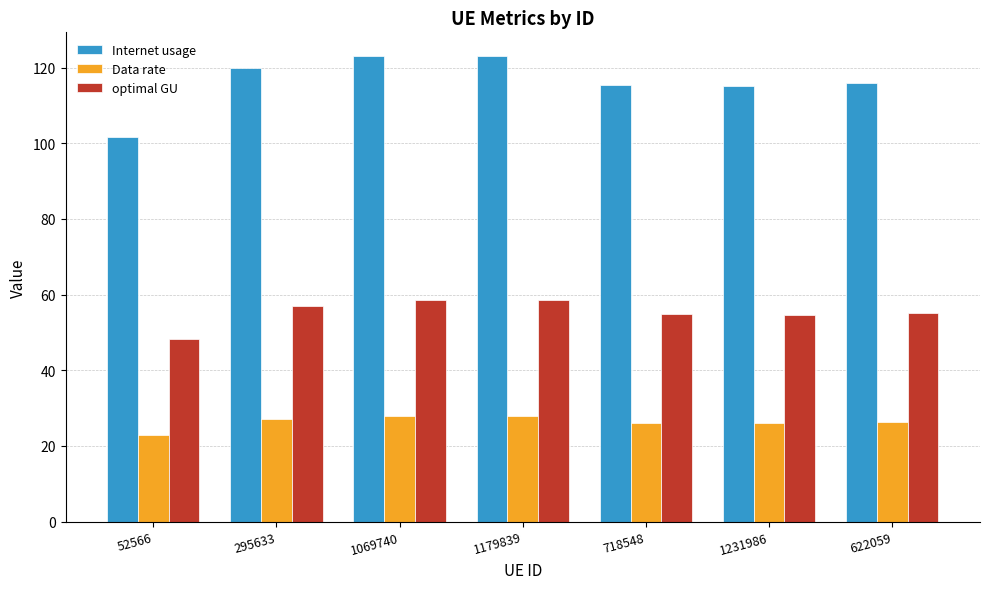

What is the label of the 3rd bar from the right?

718548